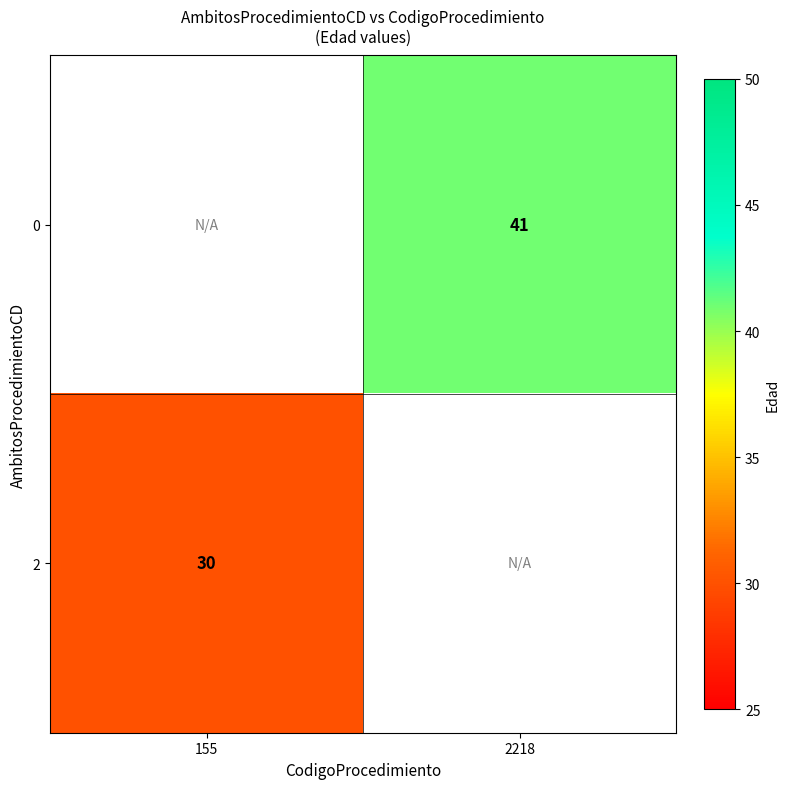

Is the value of 0 at 2218 greater than the value of 2 at 155?

Yes